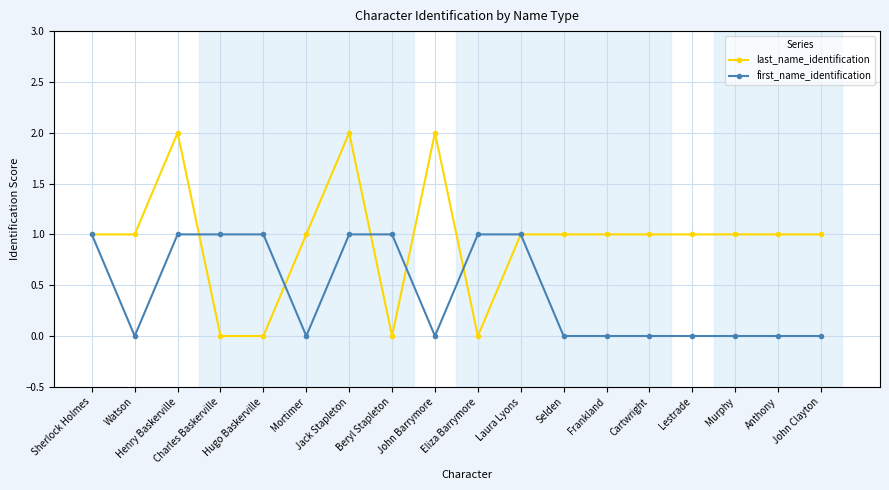

List the series in order of their overall mean, highest first.

last_name_identification, first_name_identification